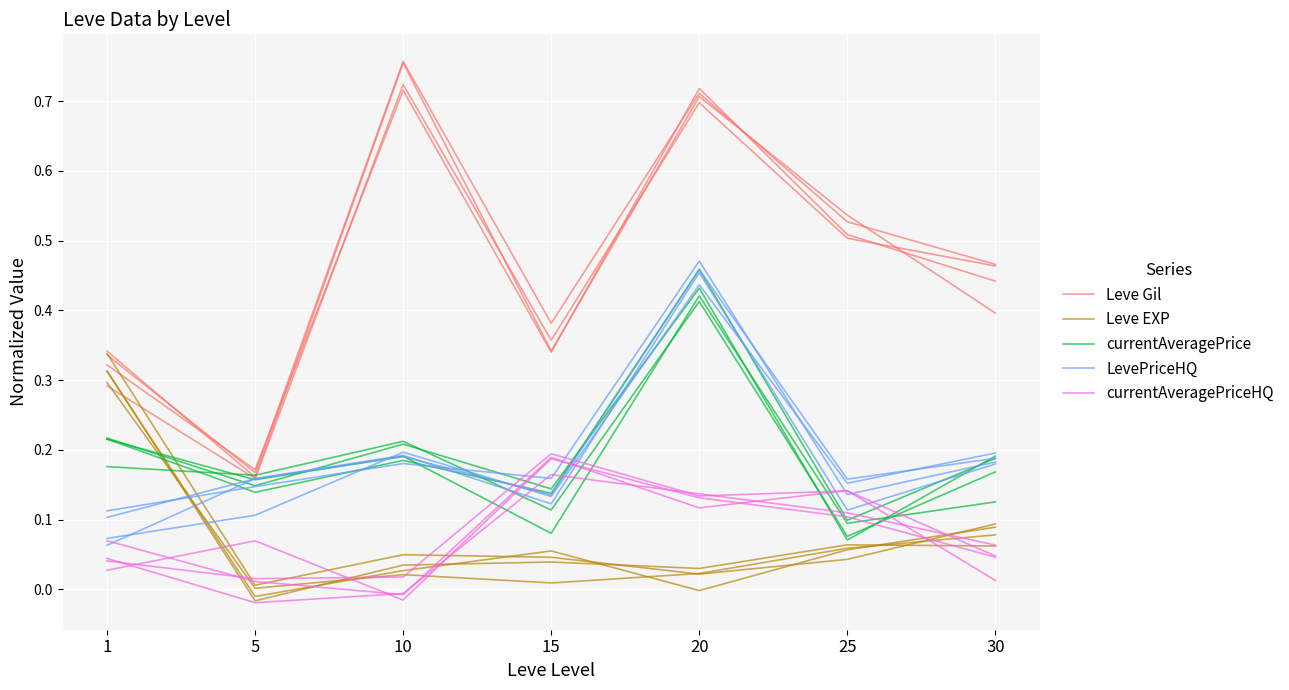

What is the difference between the maximum and minimum values in the currentAveragePriceHQ series?

0.2